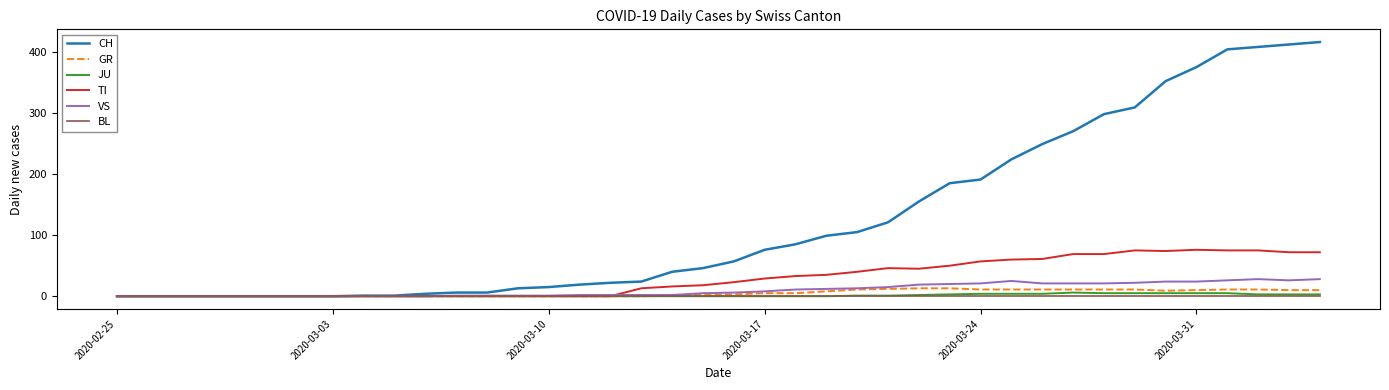

What is the maximum value shown in the chart?

416